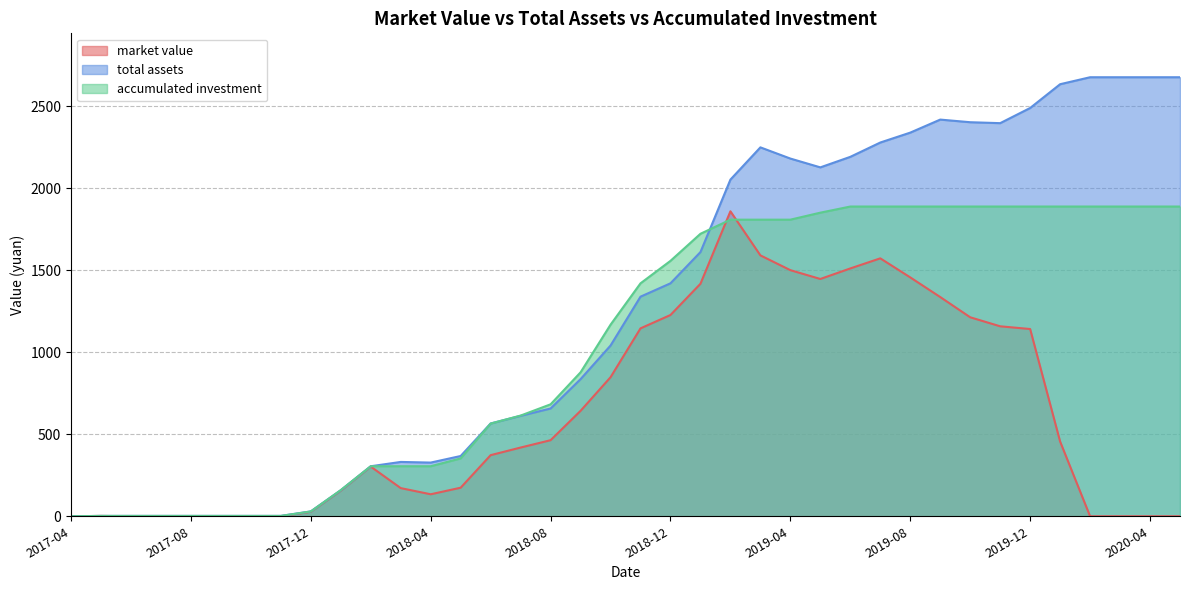

Which series has the largest total across all categories?

total assets